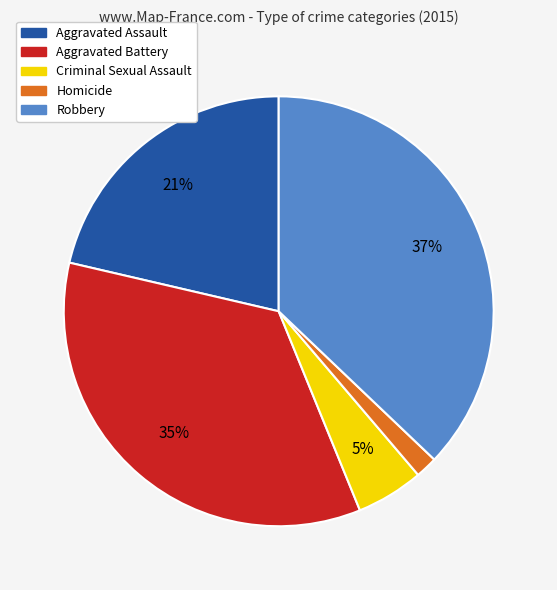

Which category has the smallest portion of the pie?

Homicide